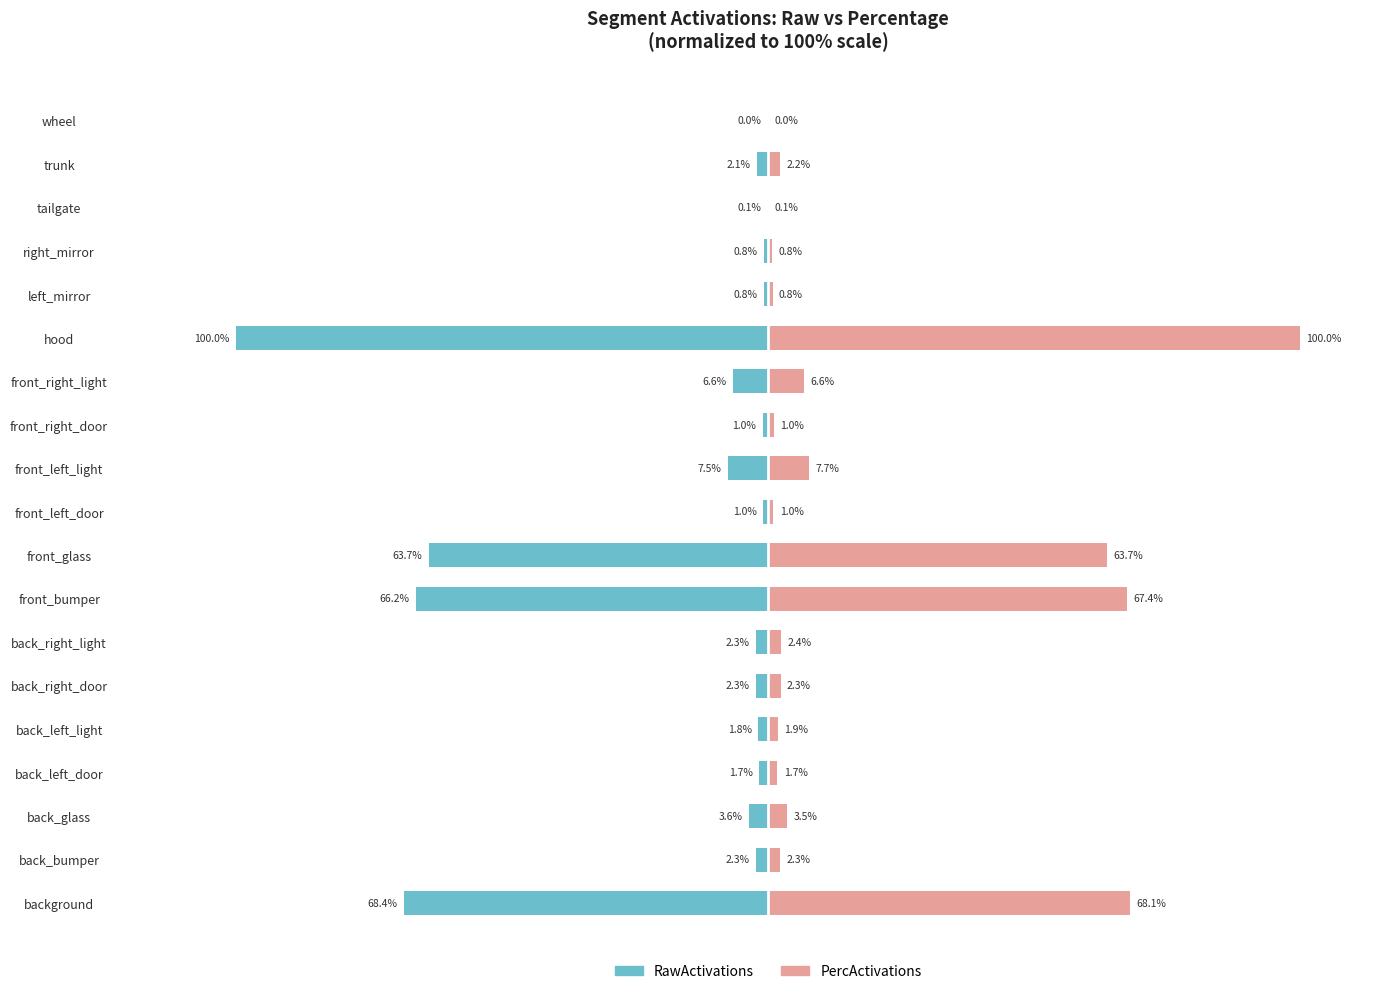

What is the difference between the maximum and second lowest values in the PercActivations series?

99.9